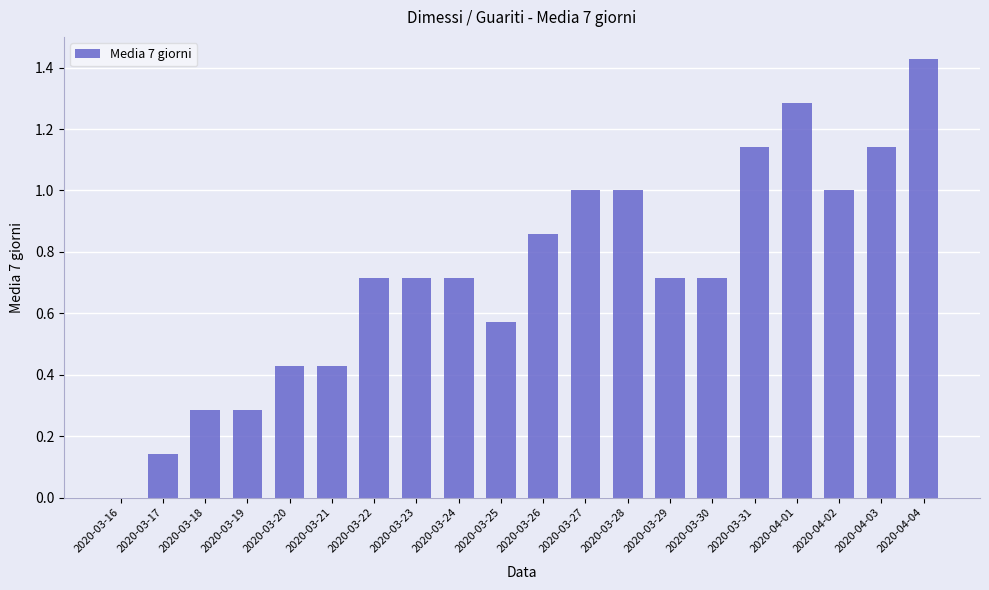

Which label corresponds to the largest value in the chart?

2020-04-04